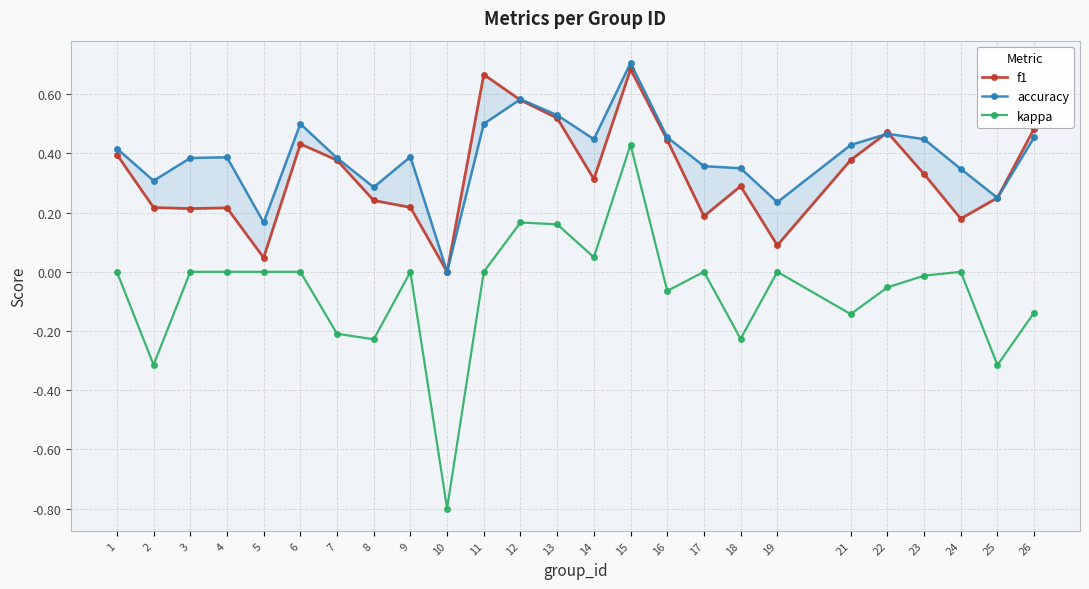

At how many categories does at least one series exceed 0?

24